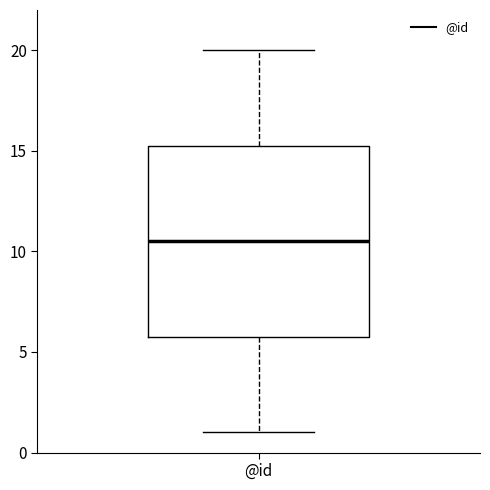

Transcribe this box plot: give where the median line is, the range the box spans, and where the two whiskers end, as read against the y-axis. The values are not printed on the chart, so give them approximately, as read against the axis.

median 10.5, box 6.0 to 15.5, whiskers 1.0 to 20.0